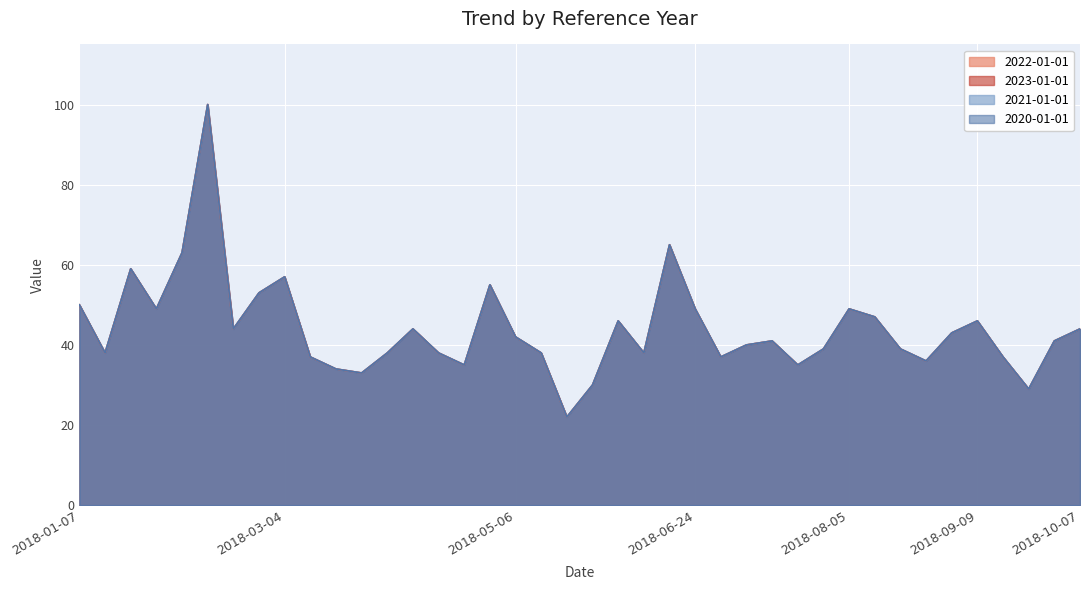

What position from the left is 2018-05-13?

19